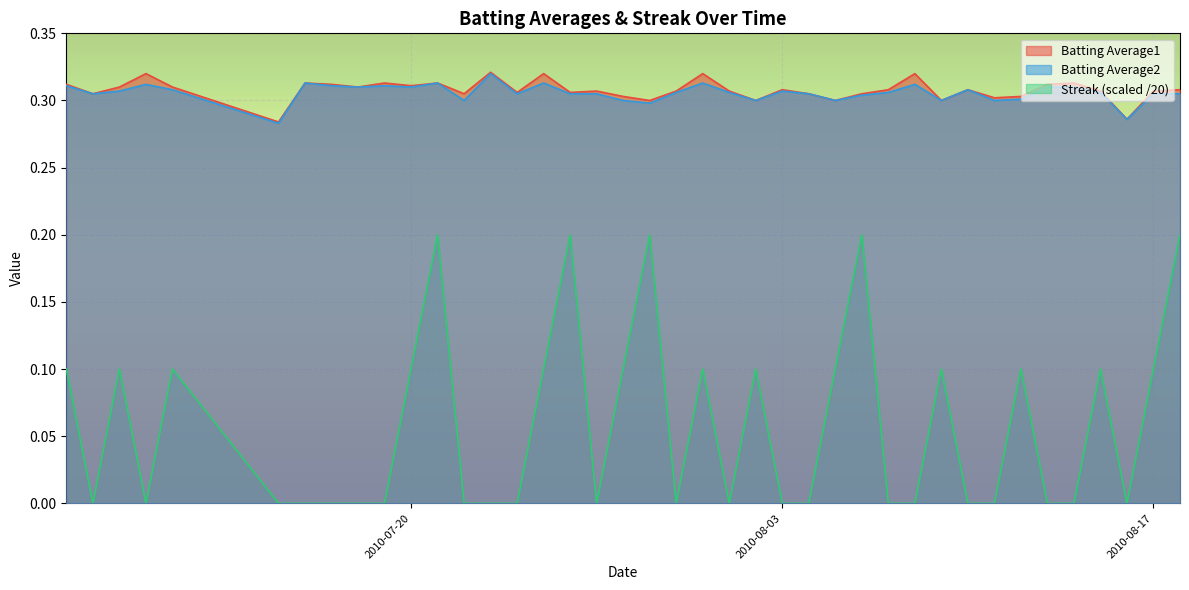

What is the difference between the Streak values at 2010-08-01 and 2010-07-09?

0.1